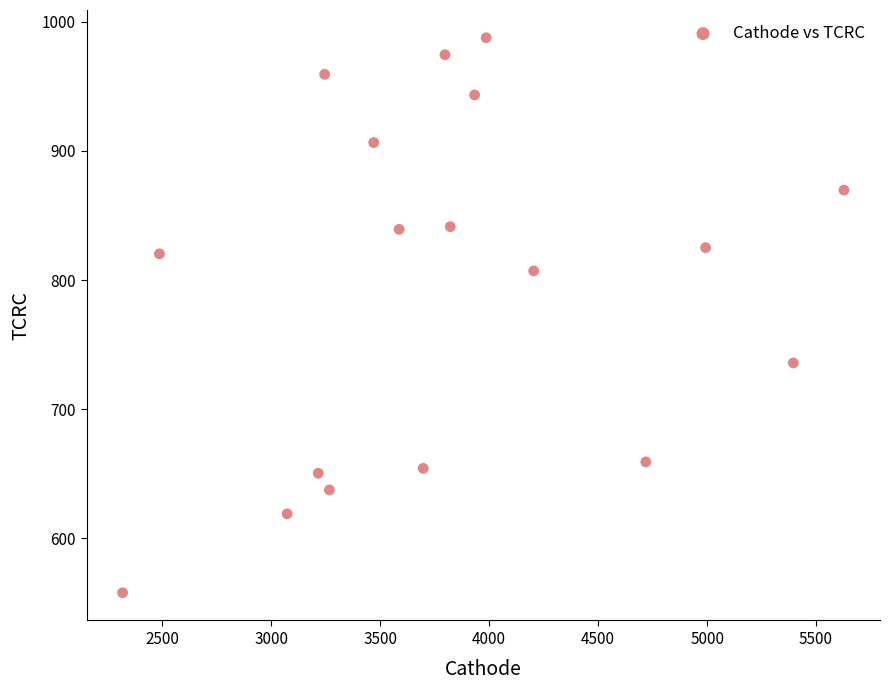

What is the range of X values (max minus min)?

3309.9